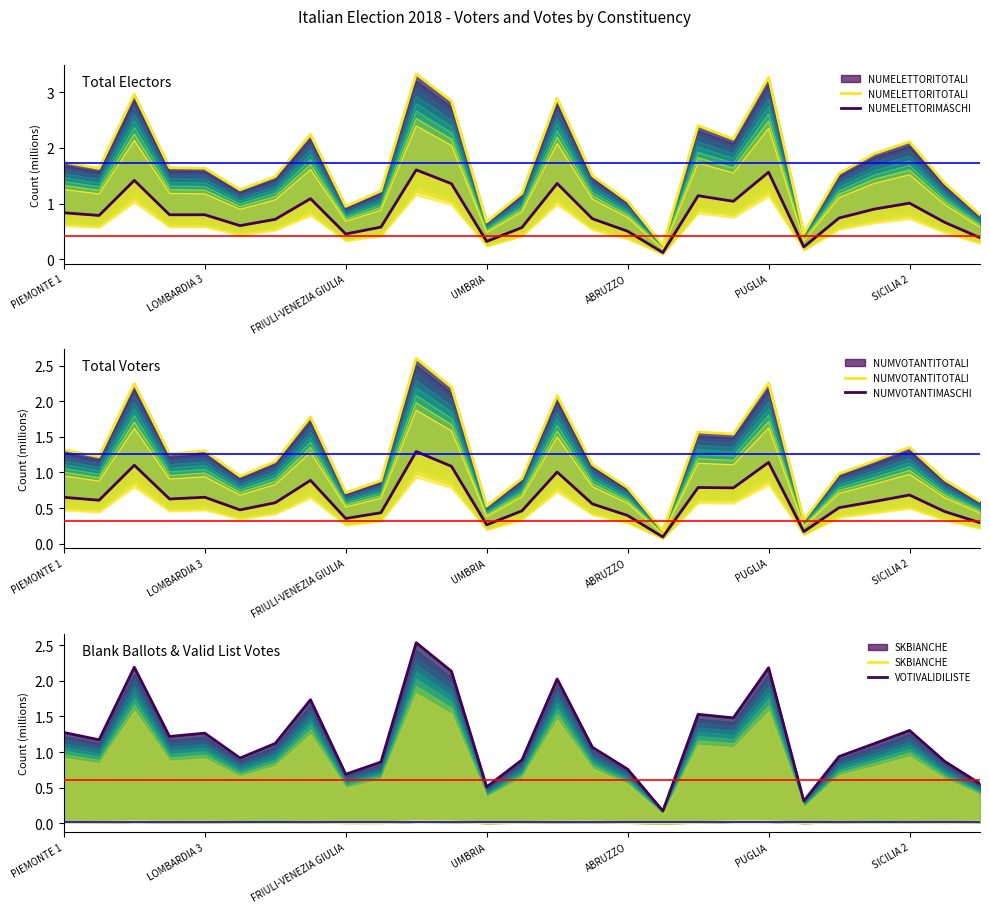

Count the number of data series in this chart.

6